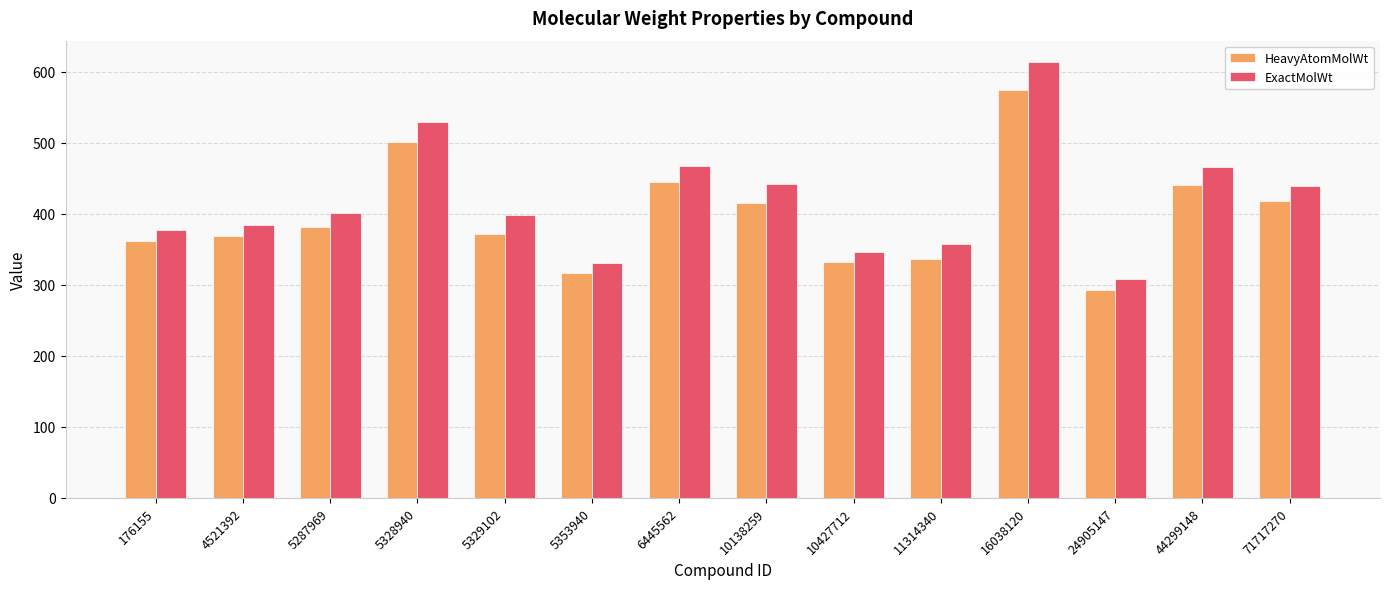

The ExactMolWt series shows 439.9 at 24905147. True or false?

False